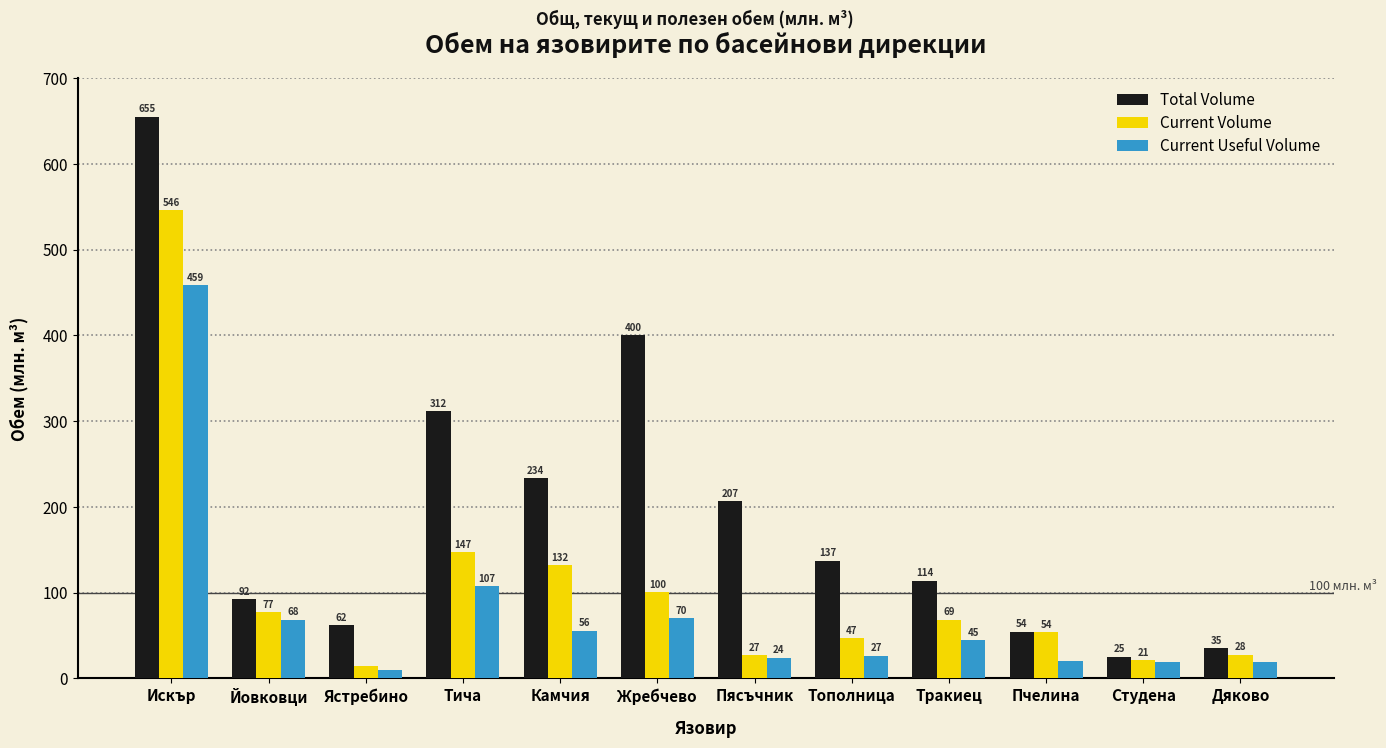

How many groups of bars are there?

12